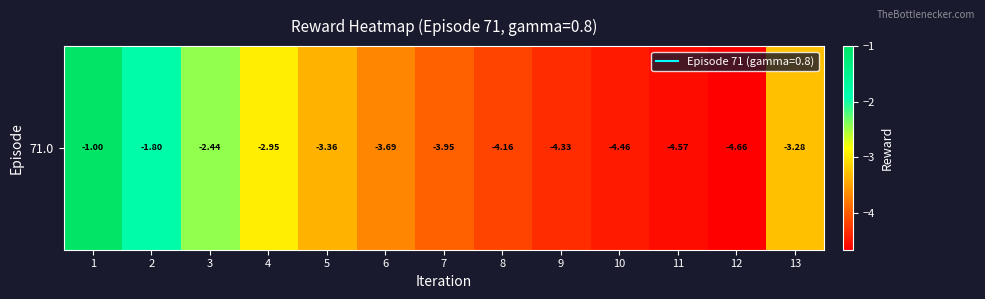

Rank the categories by value from lowest to highest.

12, 11, 10, 9, 8, 7, 6, 5, 13, 4, 3, 2, 1